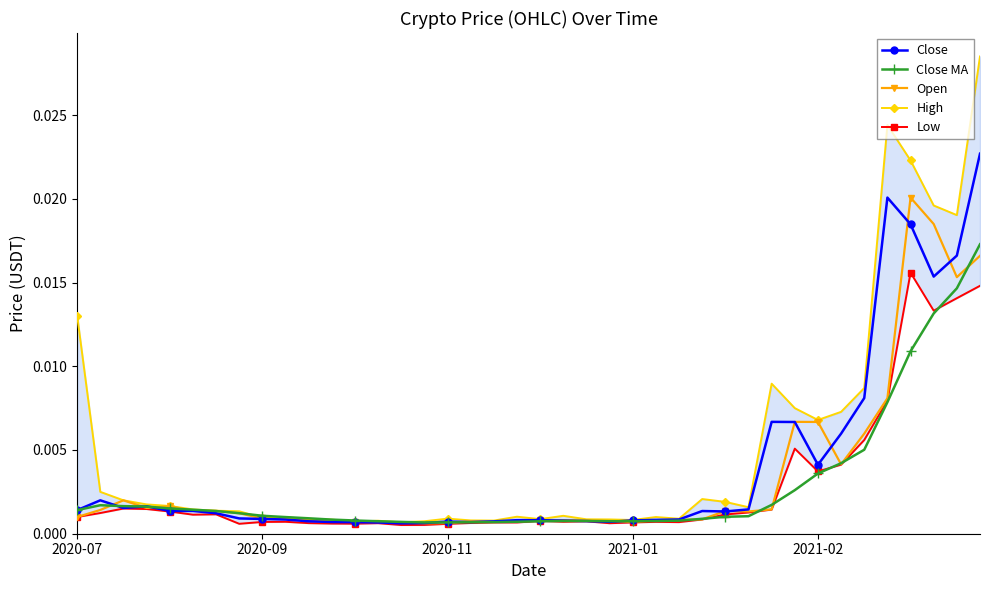

What are all the series names shown in the legend?

Close, Close MA, Open, High, Low